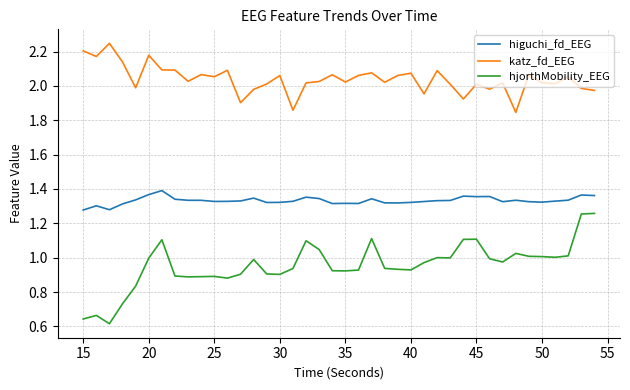

What is the sum of all hjorthMobility_EEG values?

38.2